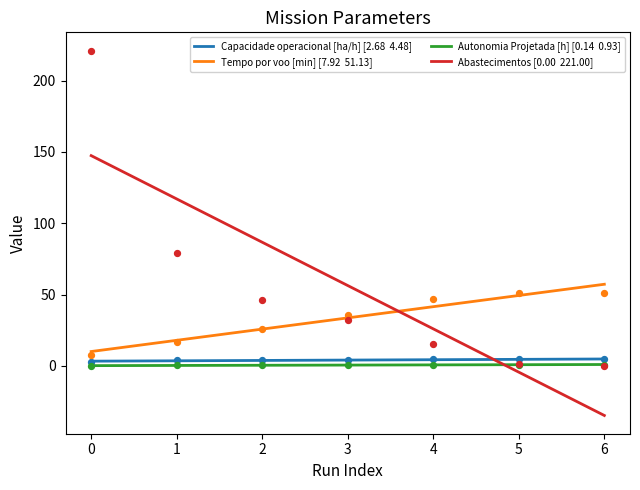

What are all the series names shown in the legend?

Capacidade operacional [ha/h], Tempo por voo [min], Autonomia Projetada [h], Abastecimentos